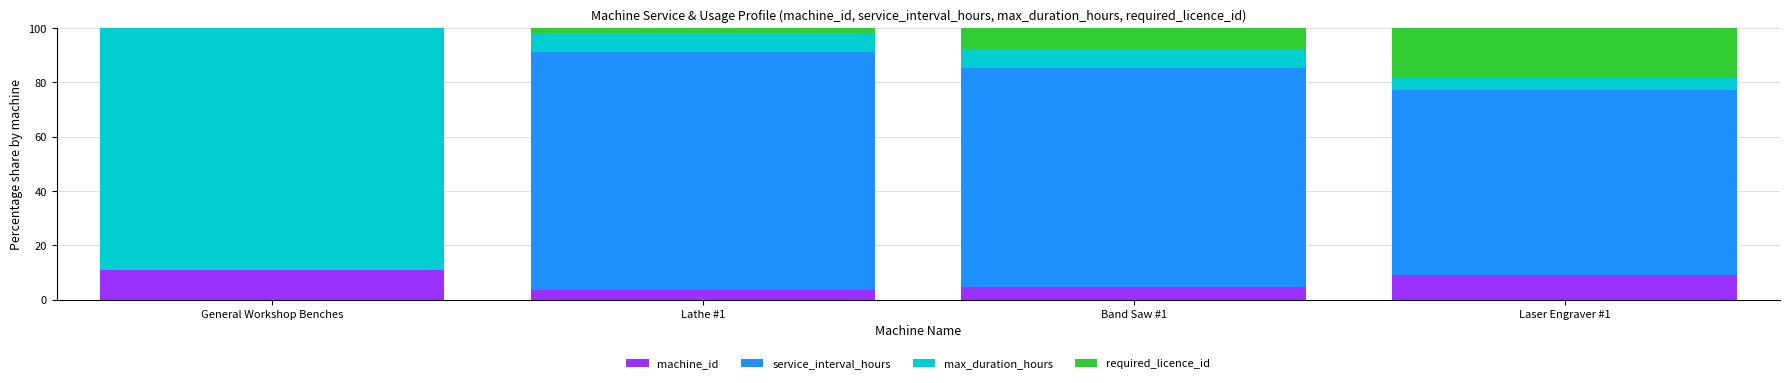

Count the number of categories in the chart.

4